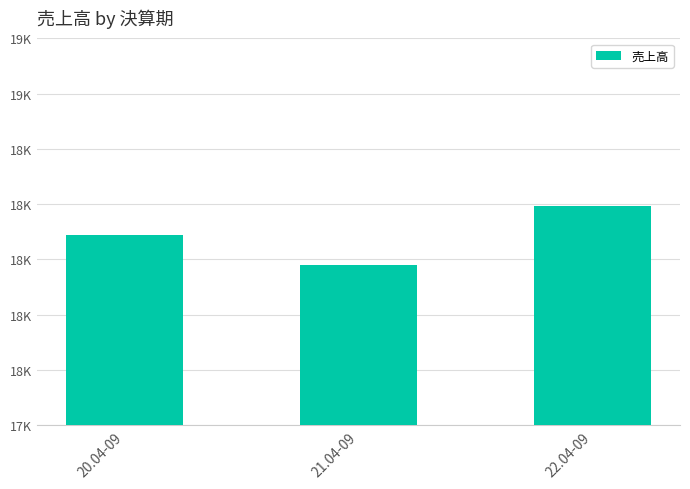

What is the ratio of the value at 22.04-09 to the value at 21.04-09?

1.0